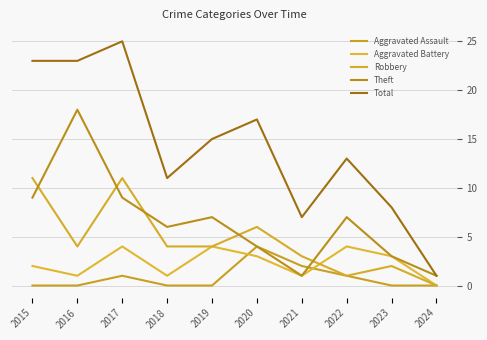

At 2017, list the series in order from largest to smallest.

Total, Robbery, Theft, Aggravated Battery, Aggravated Assault